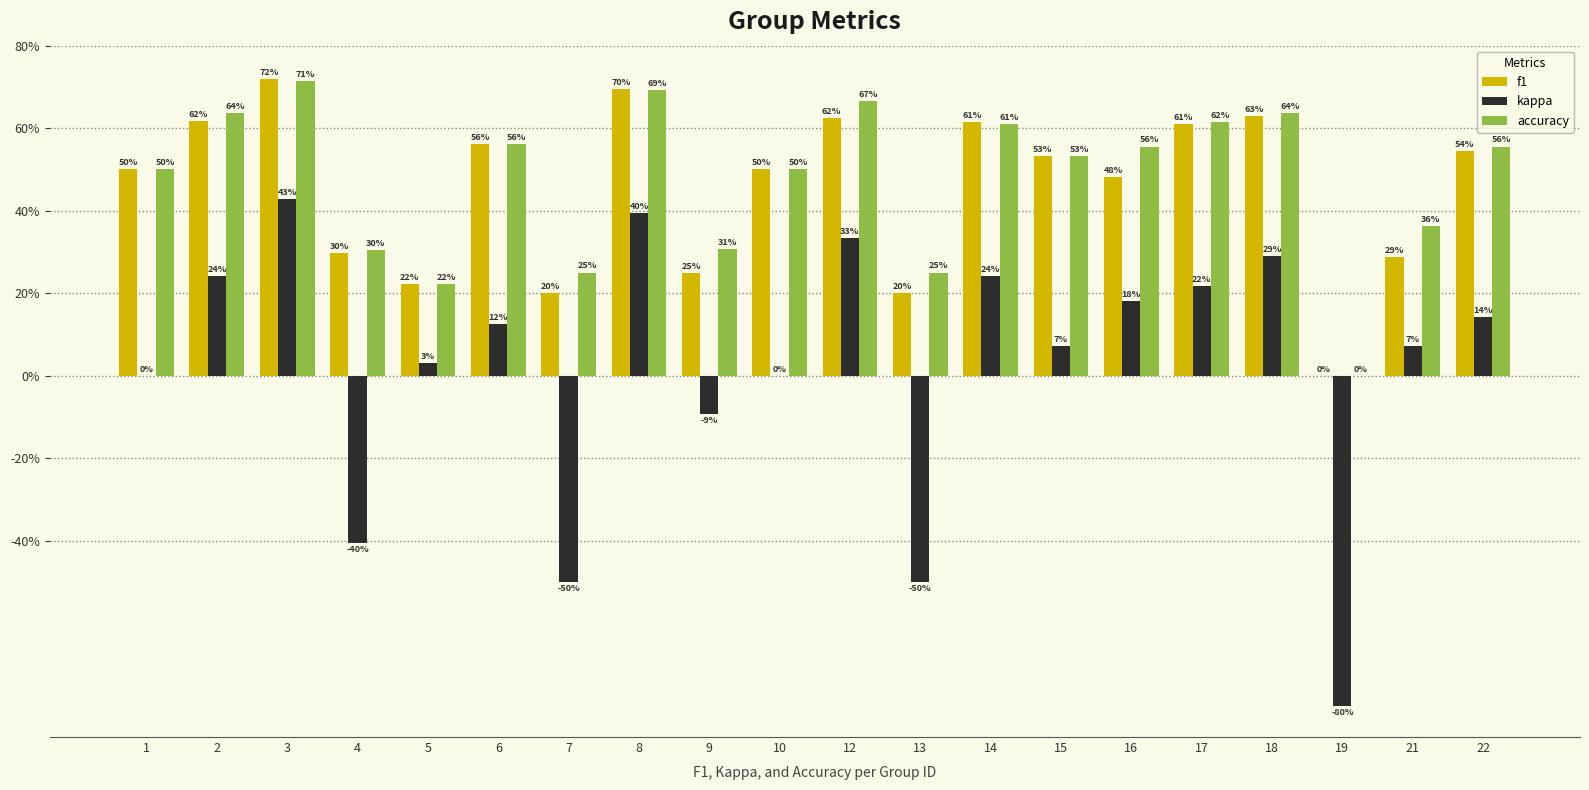

Does the chart contain stacked bars?

No